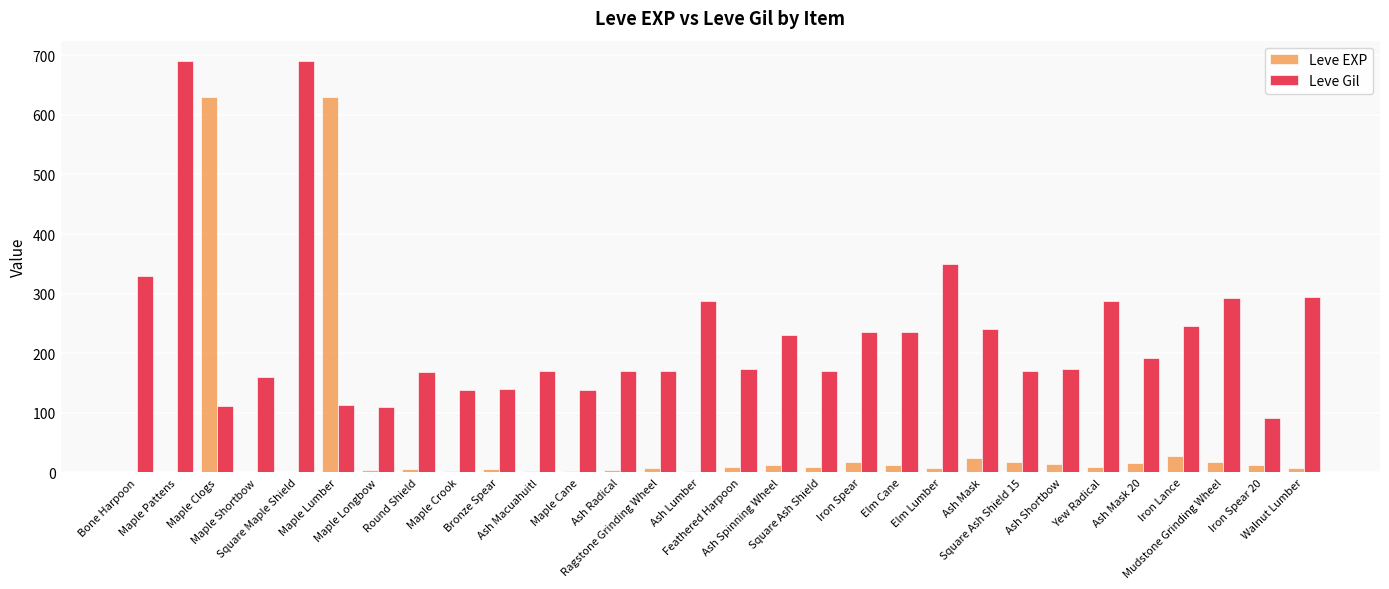

What is the highest value of the Leve Gil series?

690